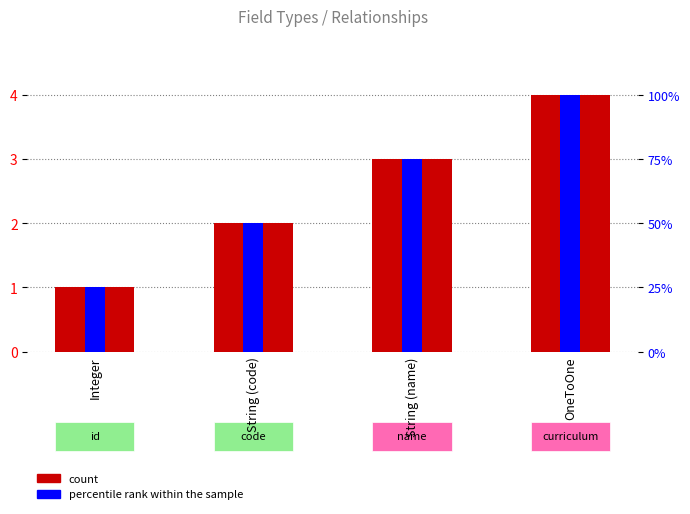

What is the approximate value of count at String (code)?

2.0